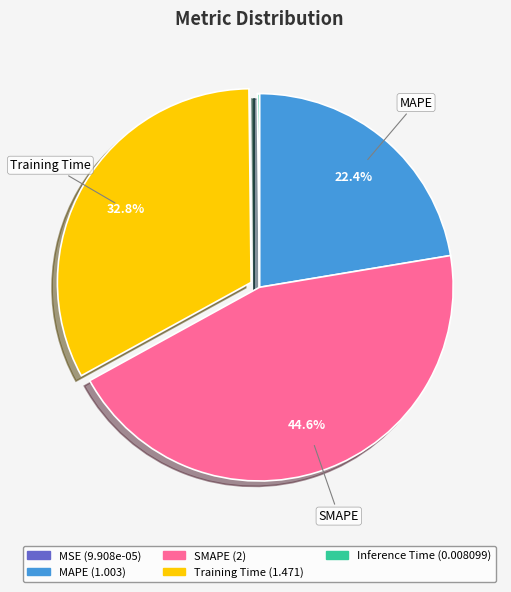

Approximately how many times larger is the value at SMAPE compared to MAPE?

2.0